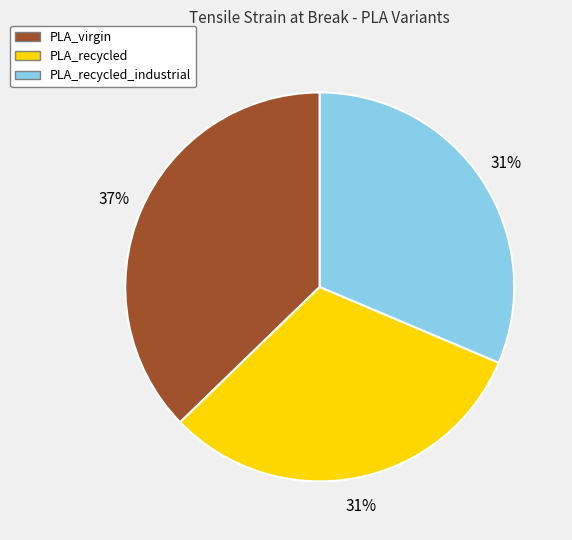

What percentage is the PLA_recycled_industrial slice, to the nearest percent?

31%